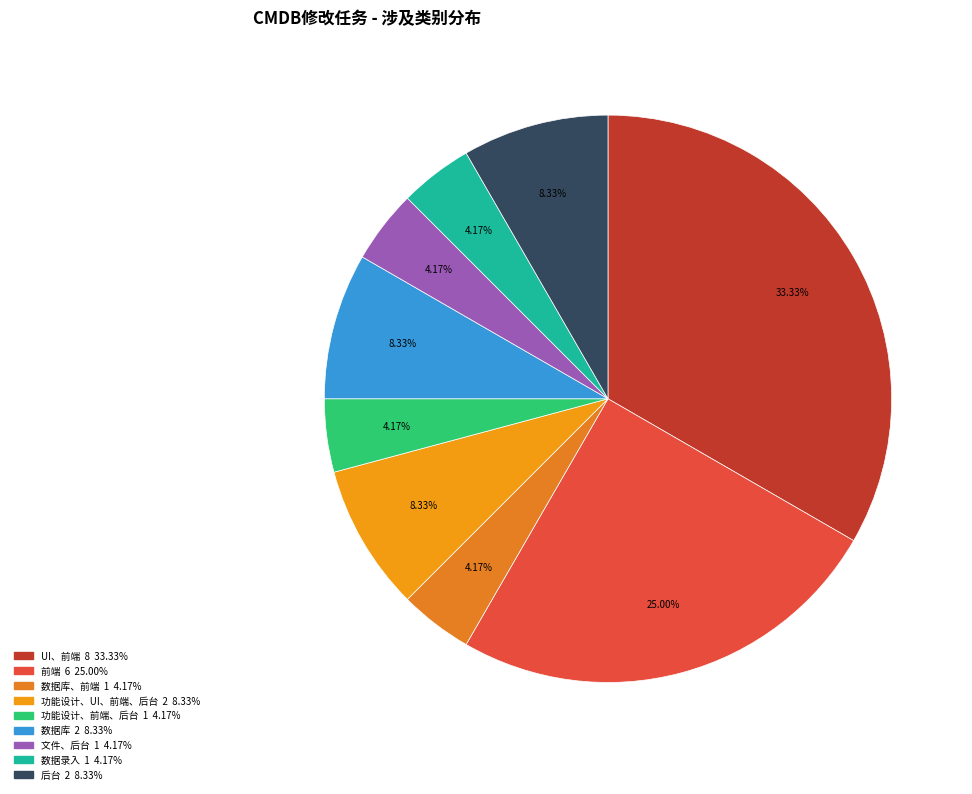

How many slices are in this pie chart?

9